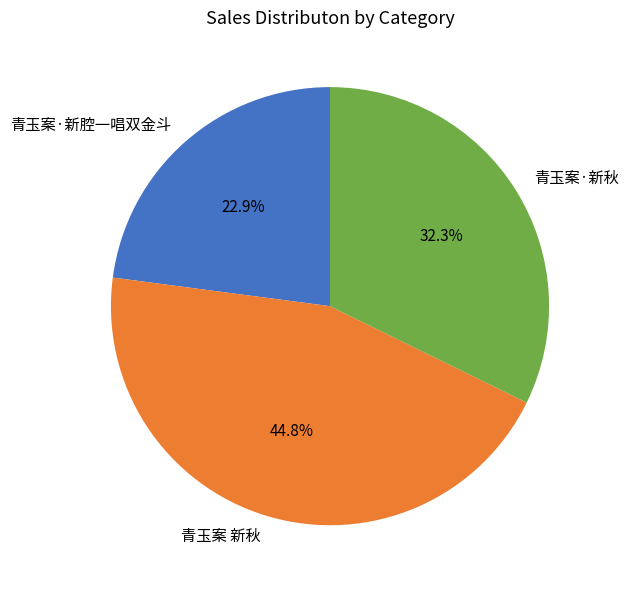

How many slices are in this pie chart?

3